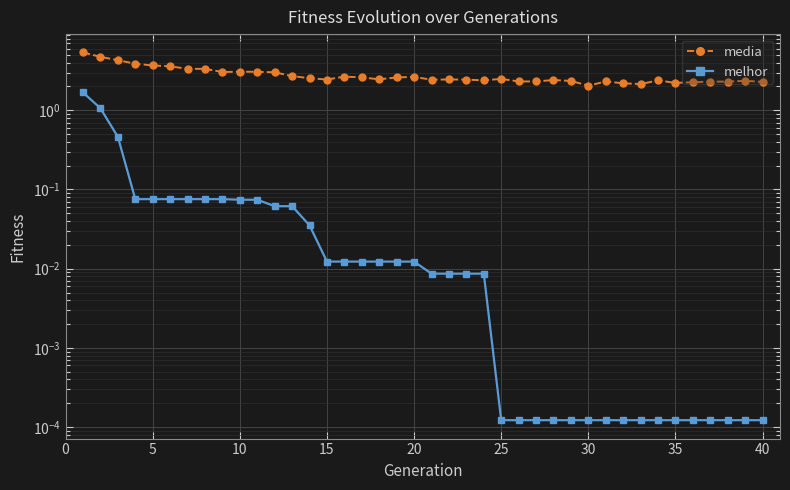

True or false: melhor and media intersect in this chart.

False